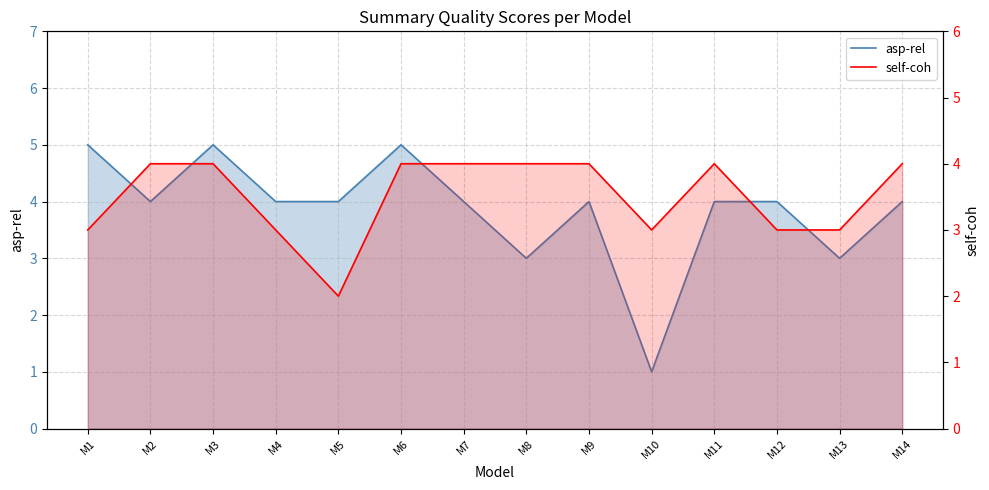

Reading right to left, extract all data points from this chart.

asp-rel: M14=4	M13=3	M12=4	M11=4	M10=1	M9=4	M8=3	M7=4	M6=5	M5=4	M4=4	M3=5	M2=4	M1=5
self-coh: M14=4	M13=3	M12=3	M11=4	M10=3	M9=4	M8=4	M7=4	M6=4	M5=2	M4=3	M3=4	M2=4	M1=3